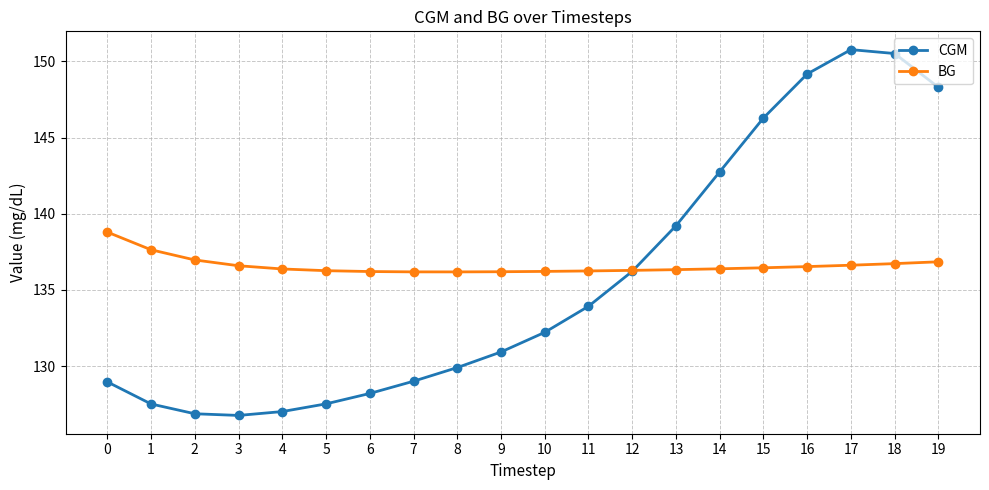

How many intersections are there between CGM and BG?

1